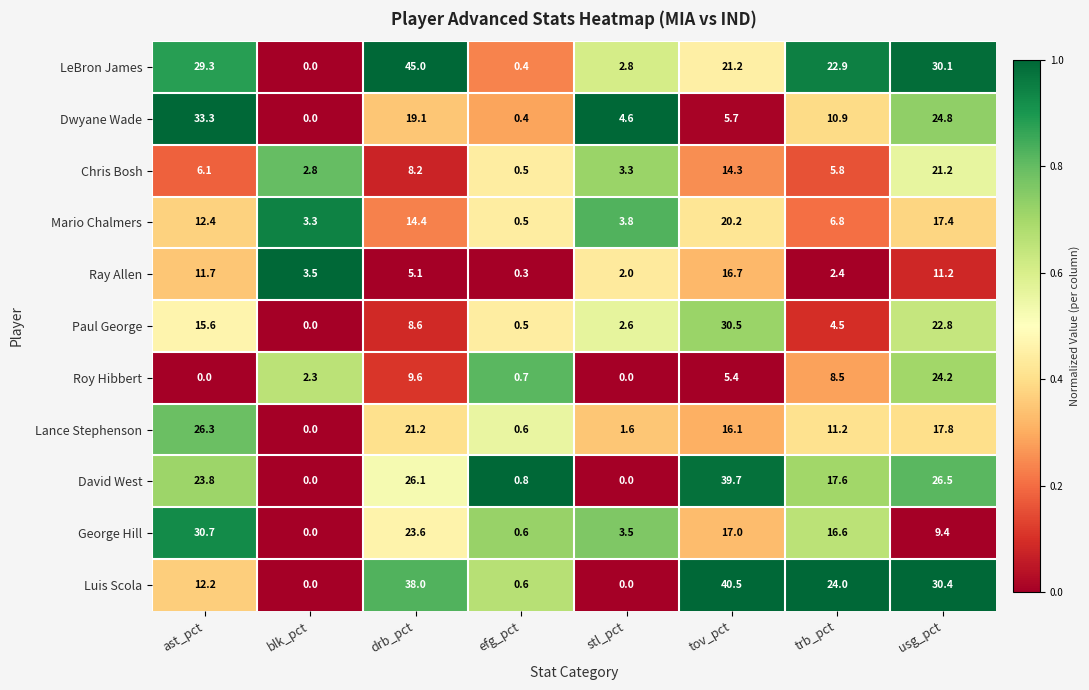

What is the difference between the highest and lowest values at ast_pct?

33.3